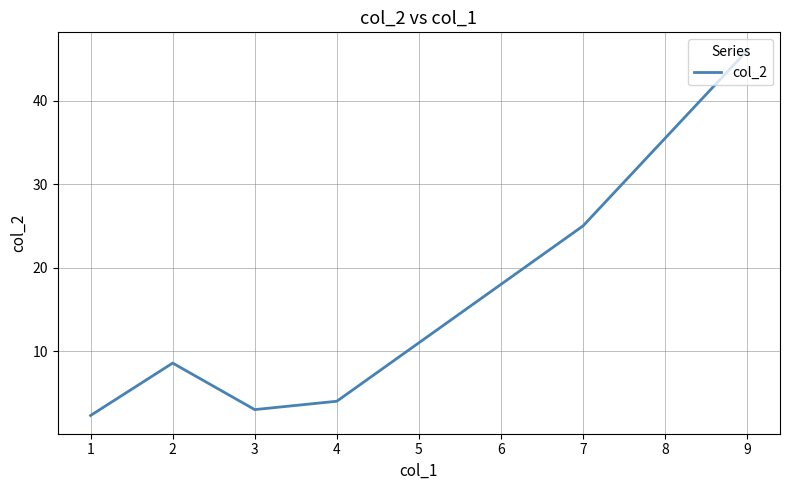

True or false: there are more than 0 points higher than both neighbors.

True